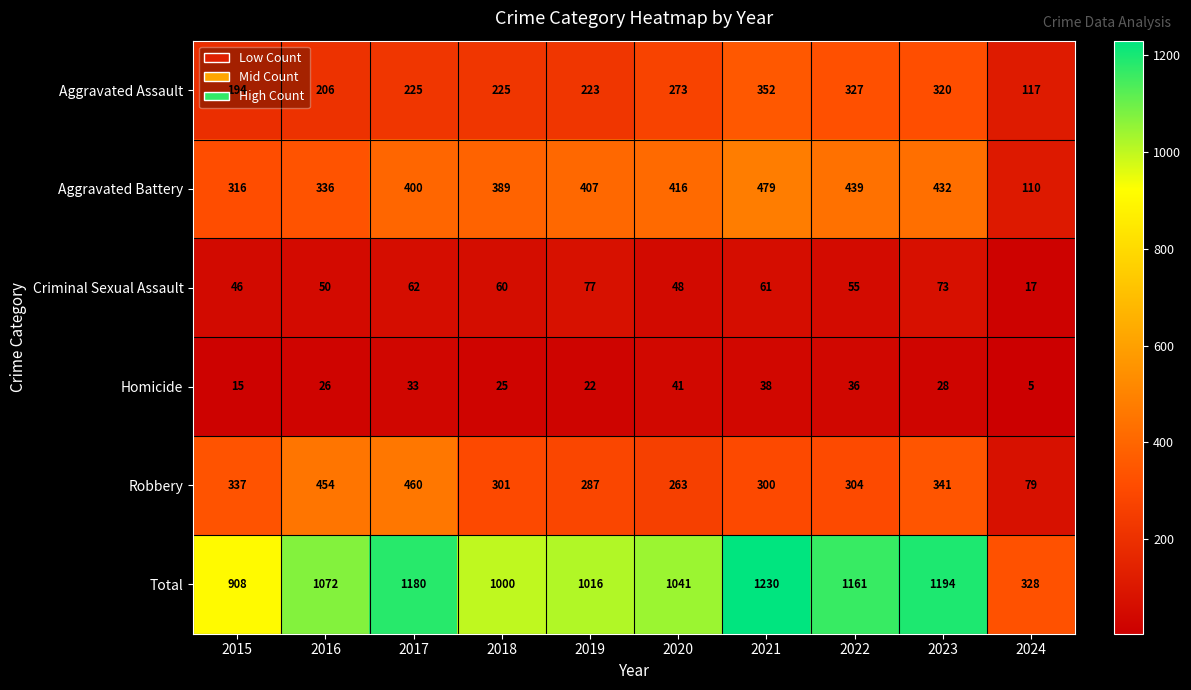

What is the sum of all Total values?

10130